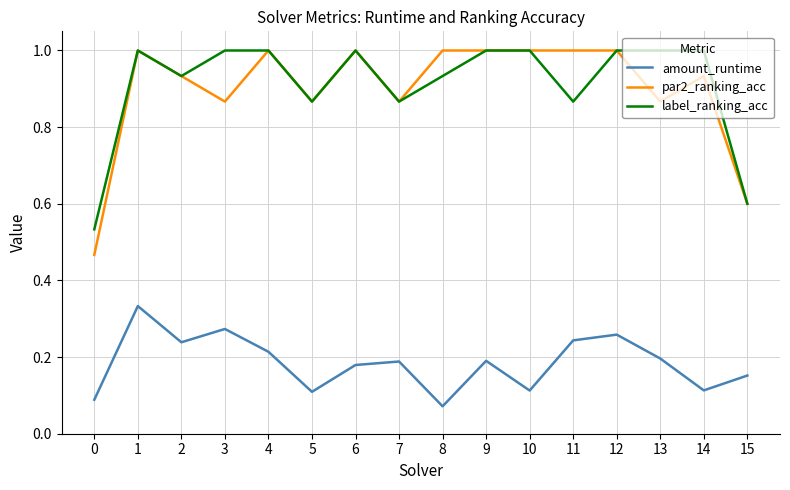

How many lines are shown in the chart?

3